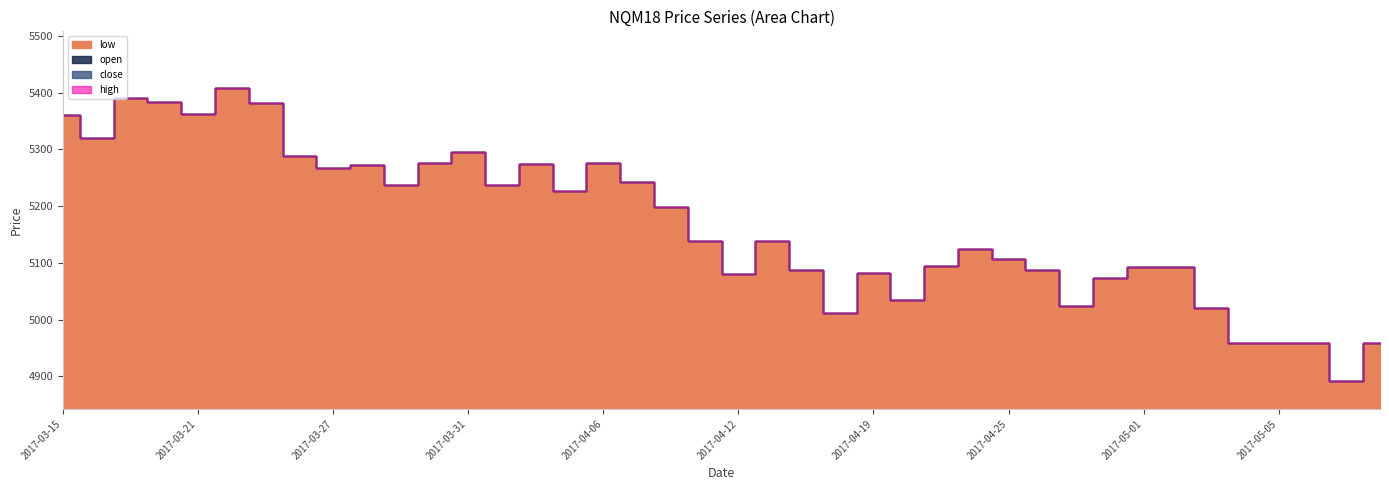

Between 2017-04-03 and 2017-04-28, which series saw the biggest shift?

open